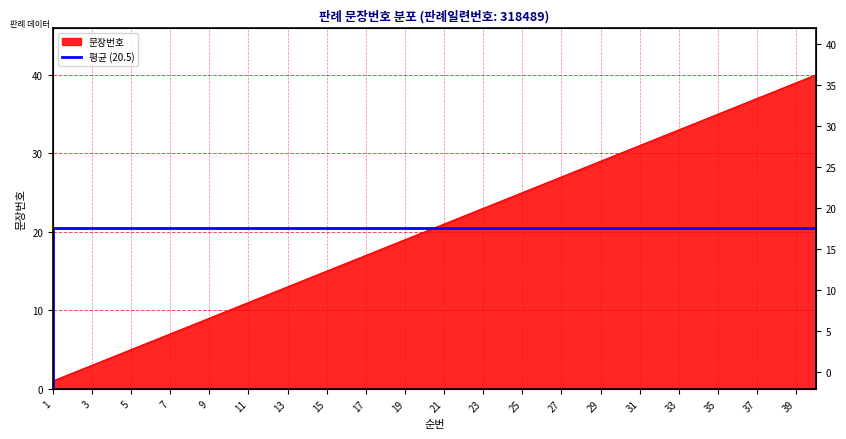

True or false: there are more than 0 points higher than both neighbors.

False